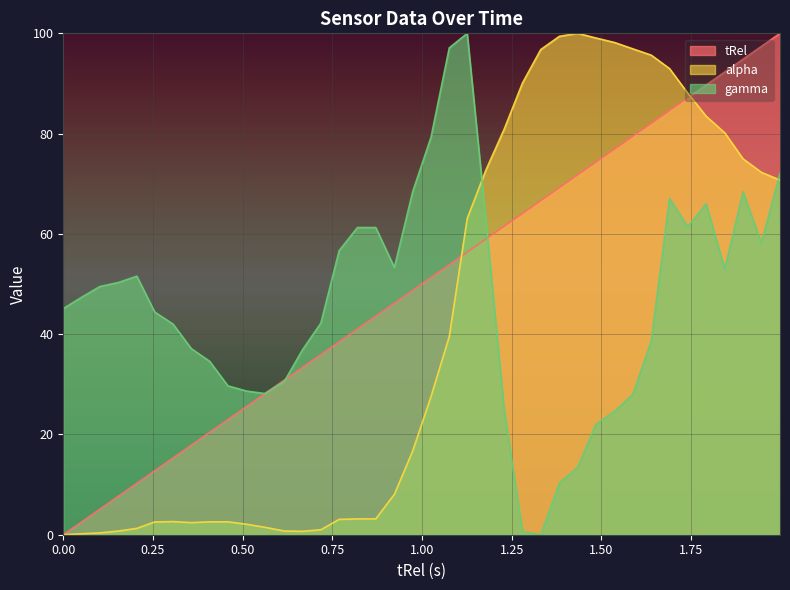

What is the label of the 5th point from the left?

0.205